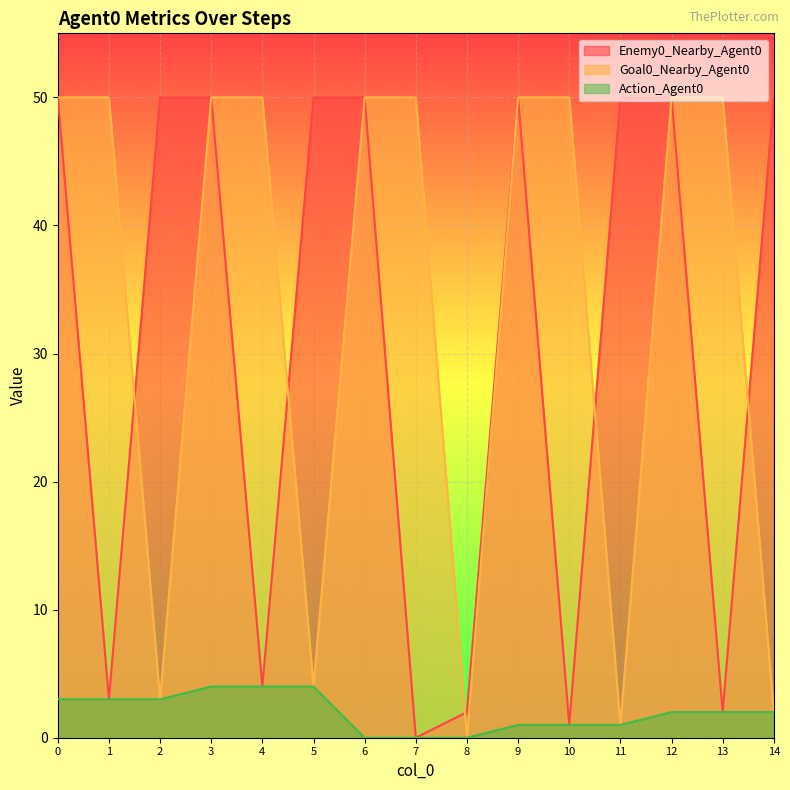

What are all the series names shown in the legend?

Enemy0_Nearby_Agent0, Goal0_Nearby_Agent0, Action_Agent0